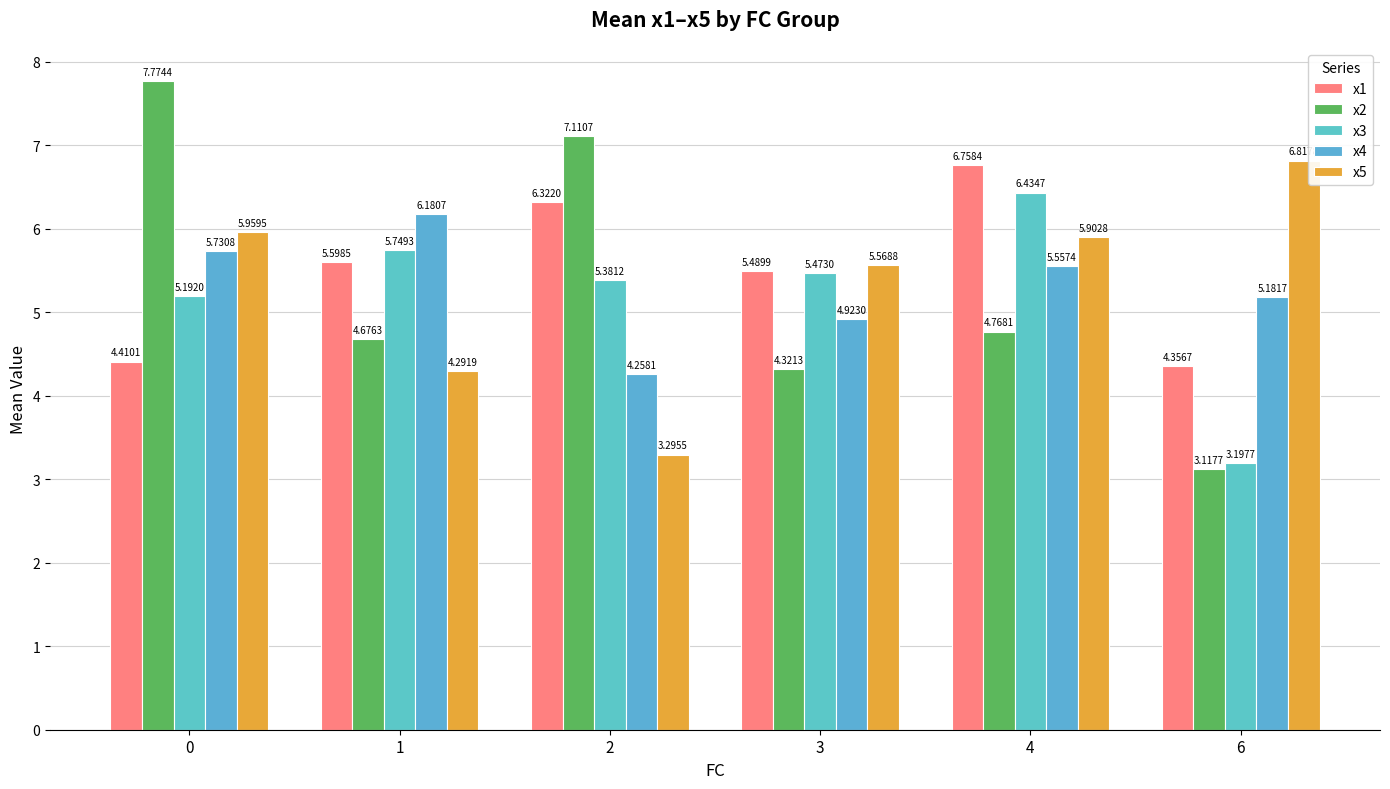

What is the maximum value shown in the chart?

7.8